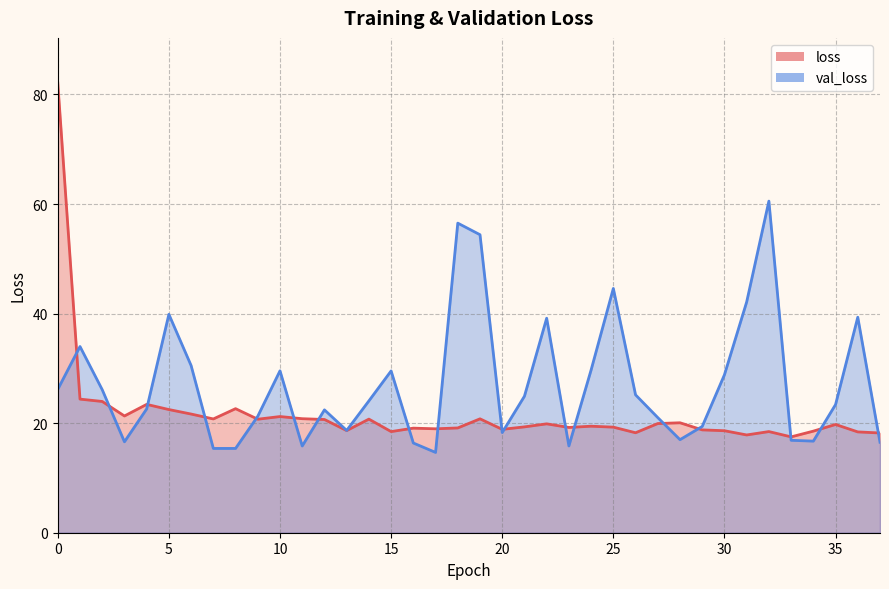

The loss series shows 17.8 at 31. True or false?

True